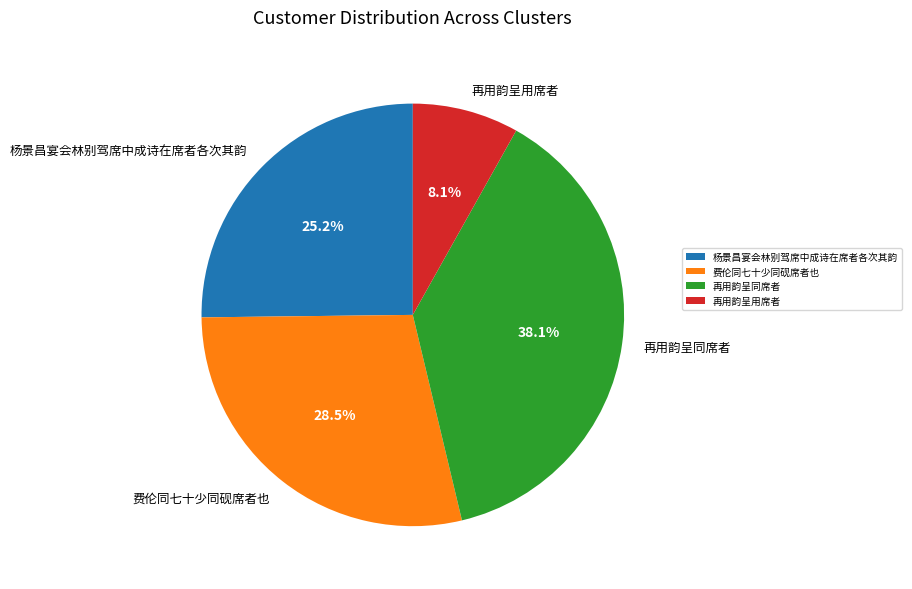

What percentage is the 杨景昌宴会林别驾席中成诗在席者各次其韵 slice, to the nearest percent?

25%